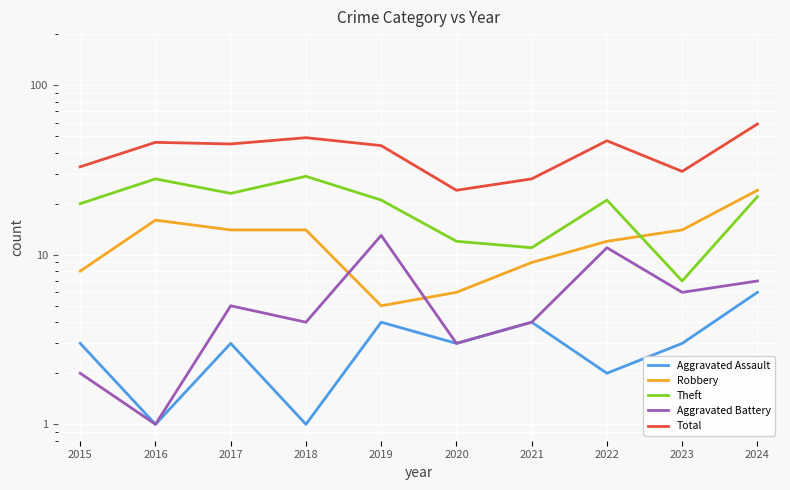

Rank the categories by Aggravated Battery value from lowest to highest.

2016, 2015, 2020, 2018, 2021, 2017, 2023, 2024, 2022, 2019